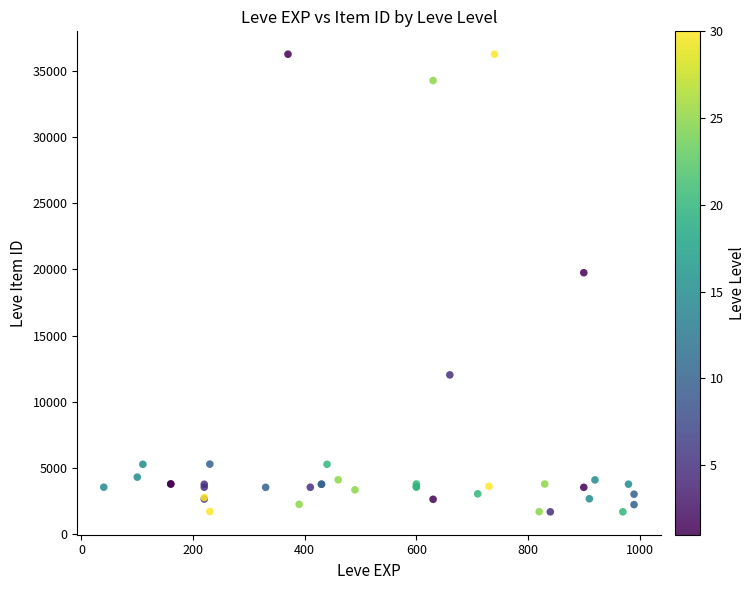

What Y value in the scatter plot is closest to 18967?

19744